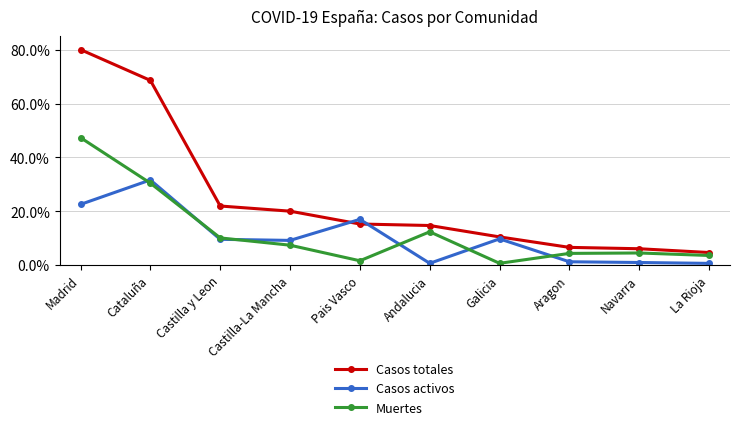

Which category has the highest value in the Casos totales series?

Madrid